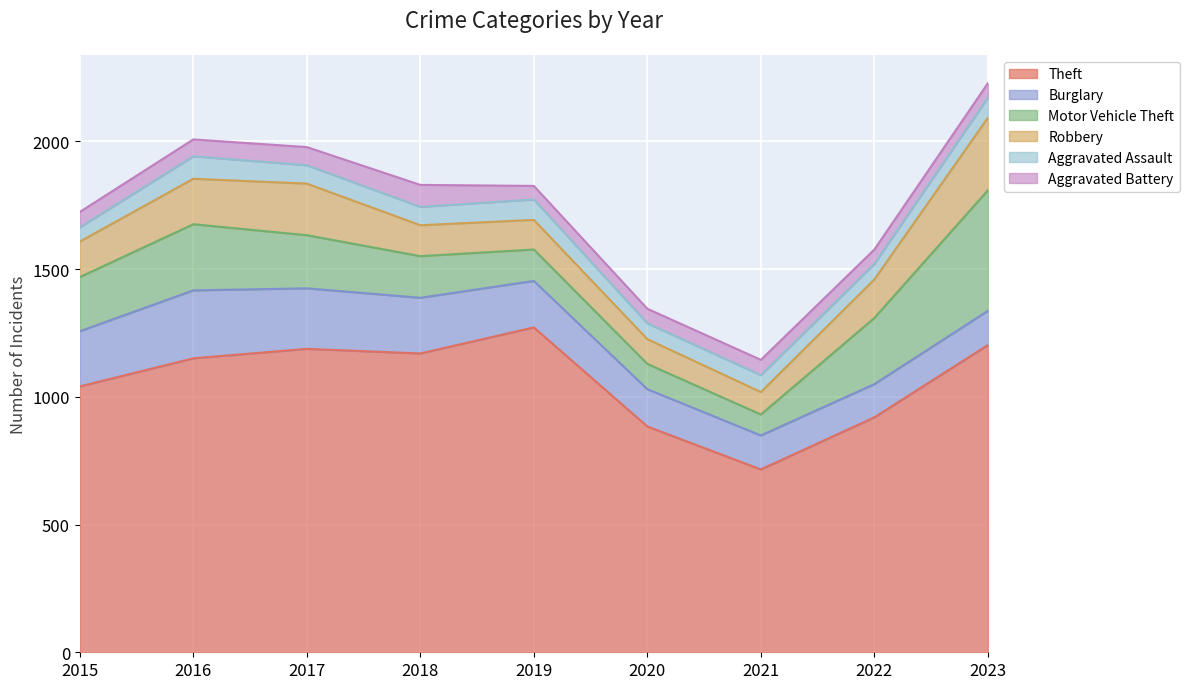

True or false: Theft and Robbery cross at least once.

False